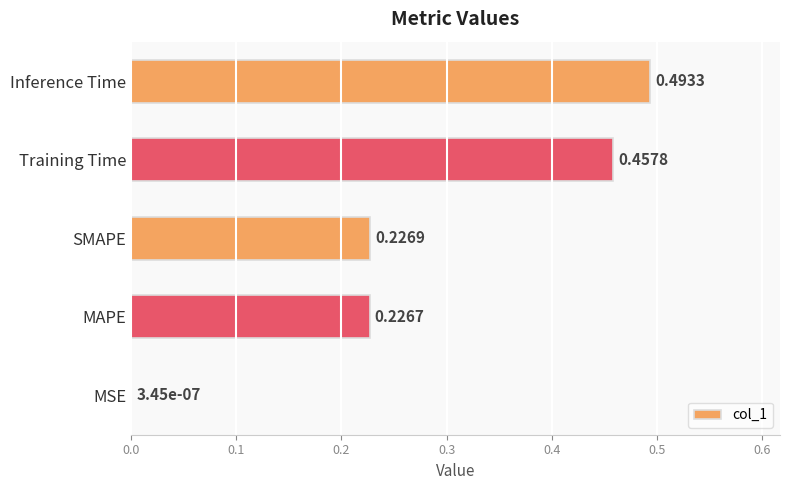

Between MSE and Inference Time, which is larger?

Inference Time